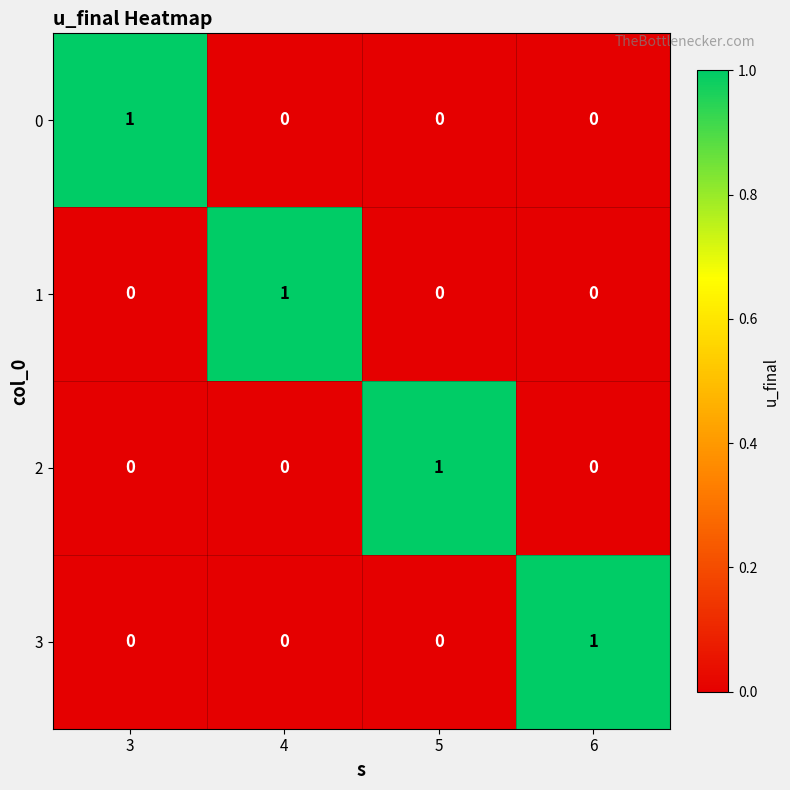

The value of 1 at 3 is 0. True or false?

True